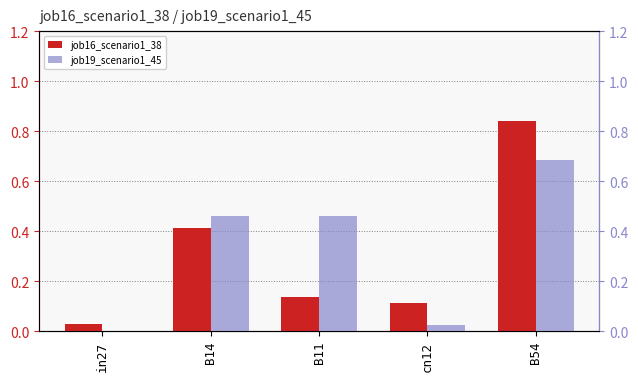

What is the spread (max minus min) of values at B54?

0.2